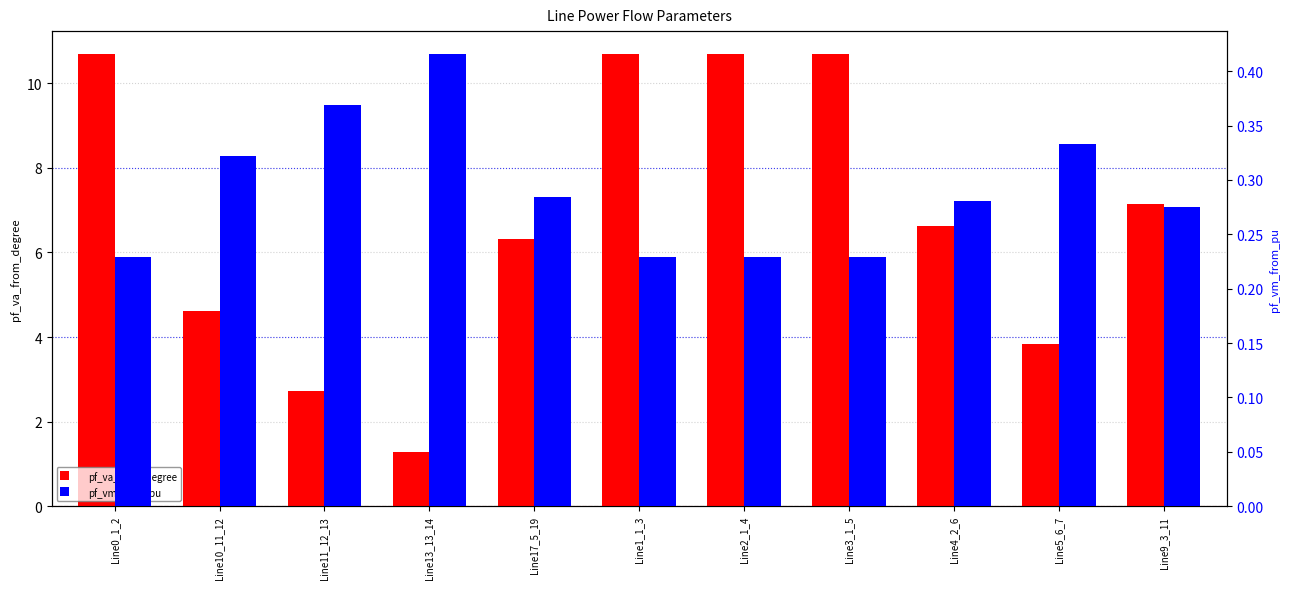

True or false: pf_va_from_degree has a value of 6.9 at Line1_1_3.

False